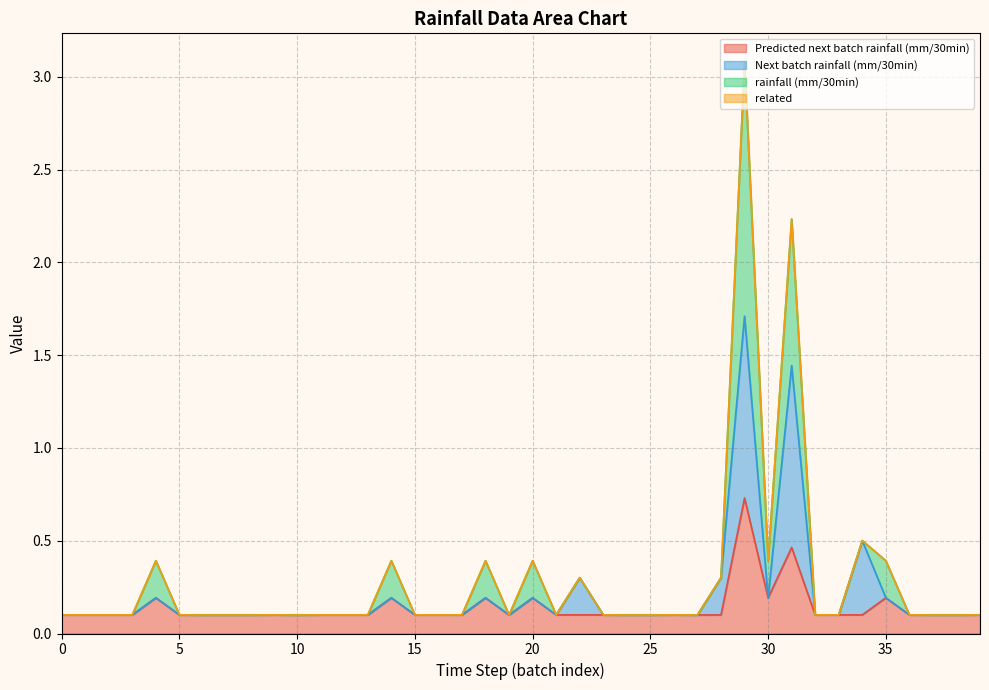

The Predicted next batch rainfall (mm/30min) series shows 0.3 at 0. True or false?

False